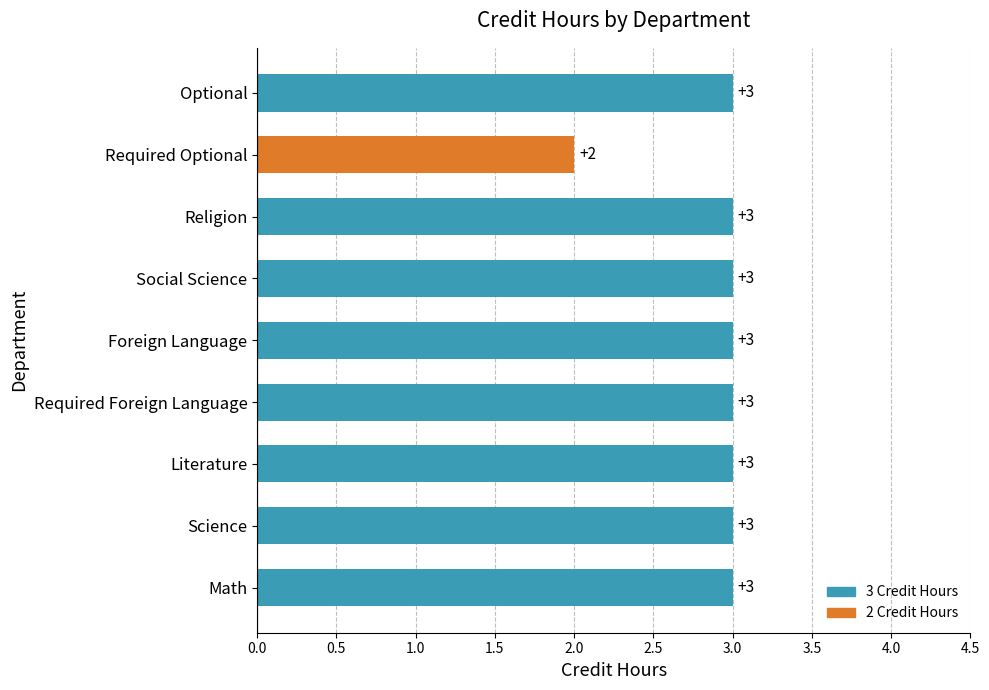

How many bars are there in total?

9